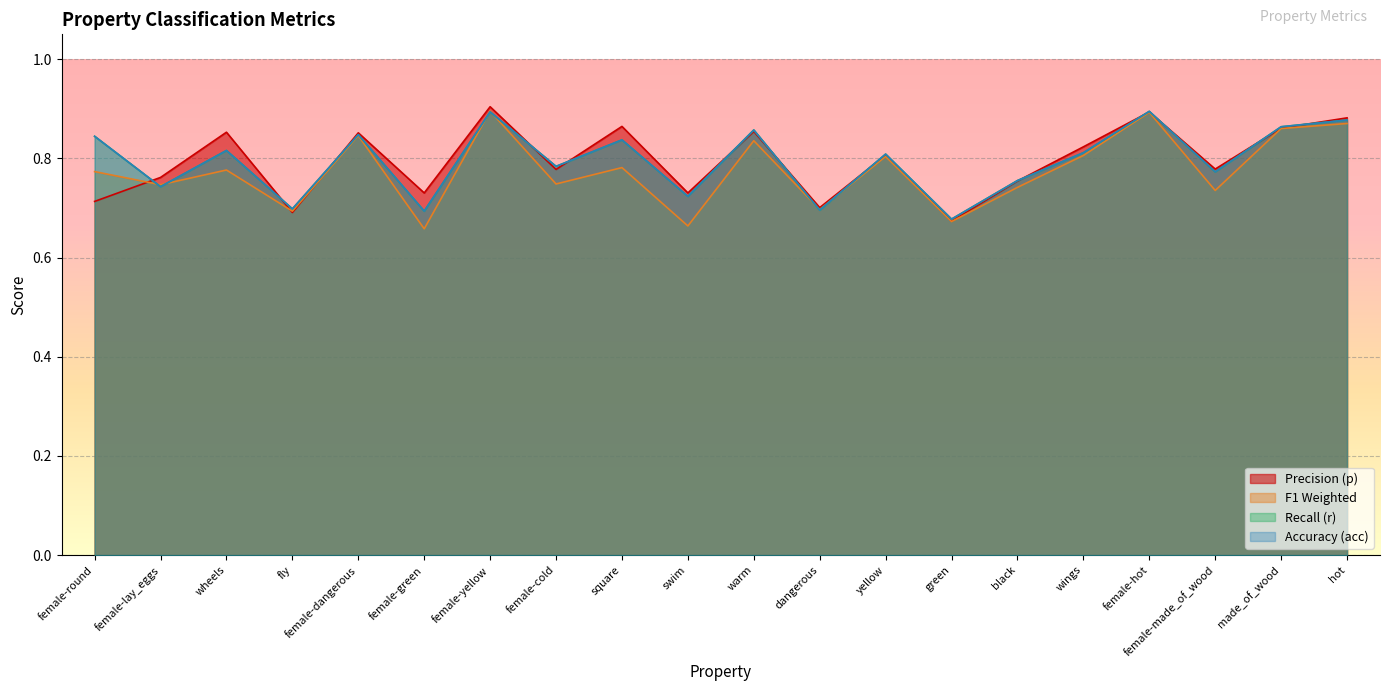

What is the label of the 19th point from the left?

made_of_wood